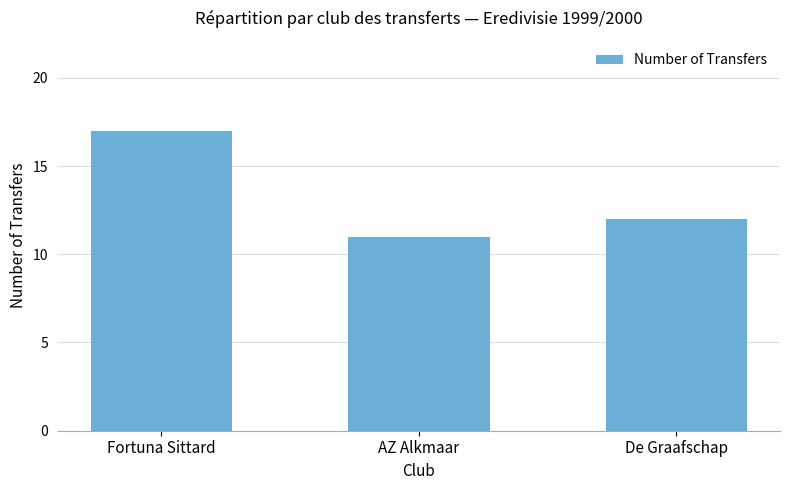

Between AZ Alkmaar and De Graafschap, which is larger?

De Graafschap